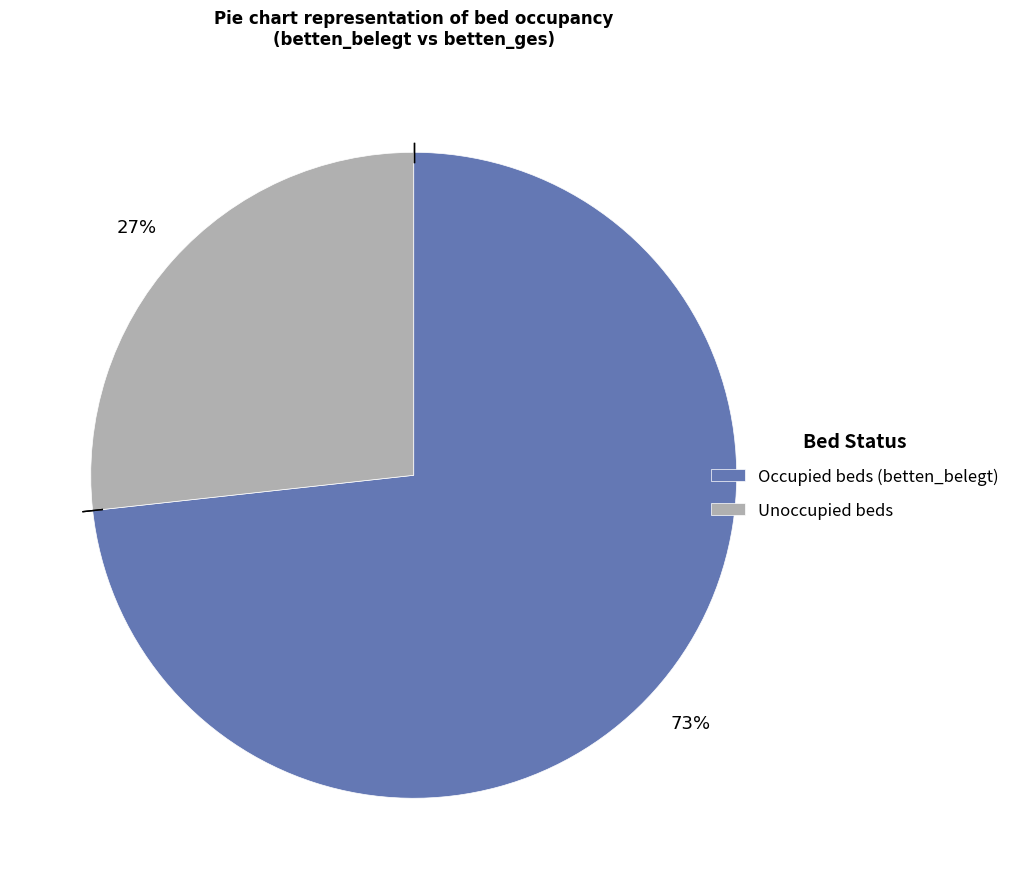

Does any single category account for the majority?

Yes